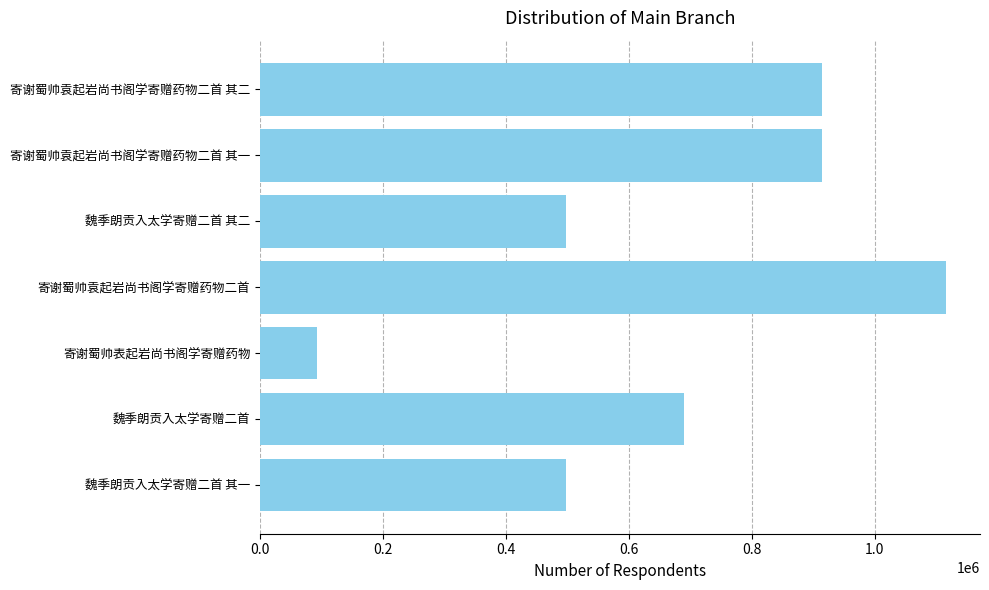

True or false: the data shows 914787 at 寄谢蜀帅袁起岩尚书阁学寄赠药物二首 其一.

True